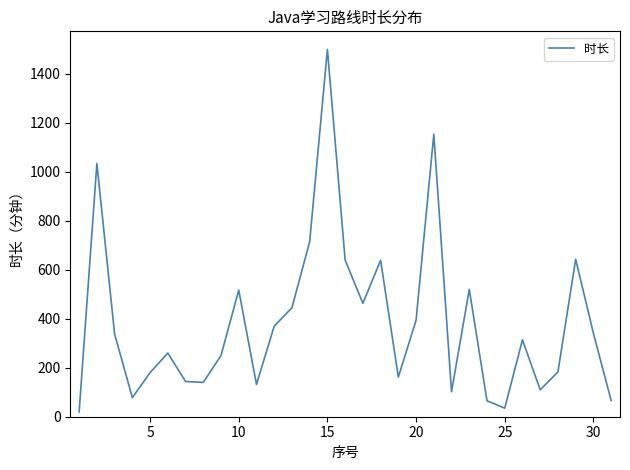

What is the difference between the maximum and minimum values?

1480